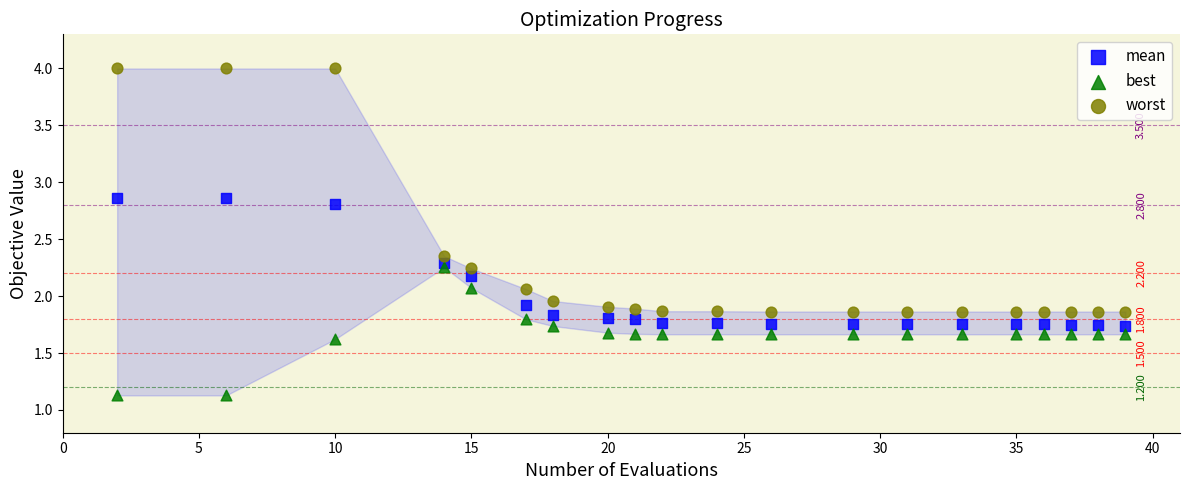

Which series reaches the minimum Y coordinate?

best